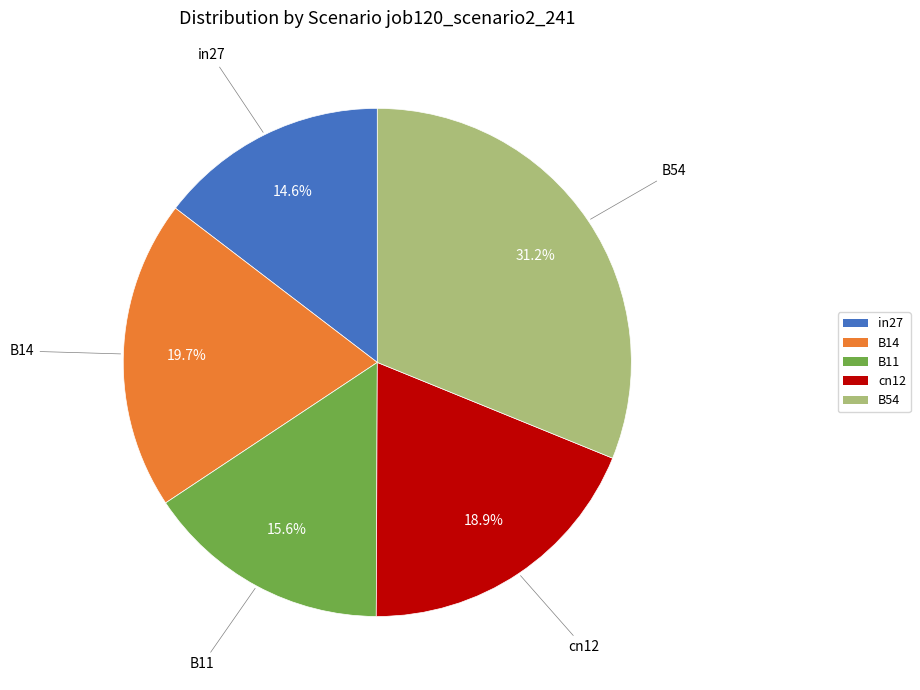

What is the smallest slice in the pie chart?

in27